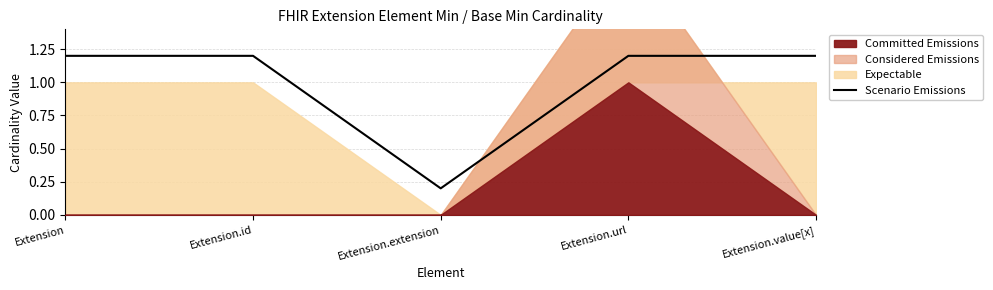

How many categories are shown in the chart?

5